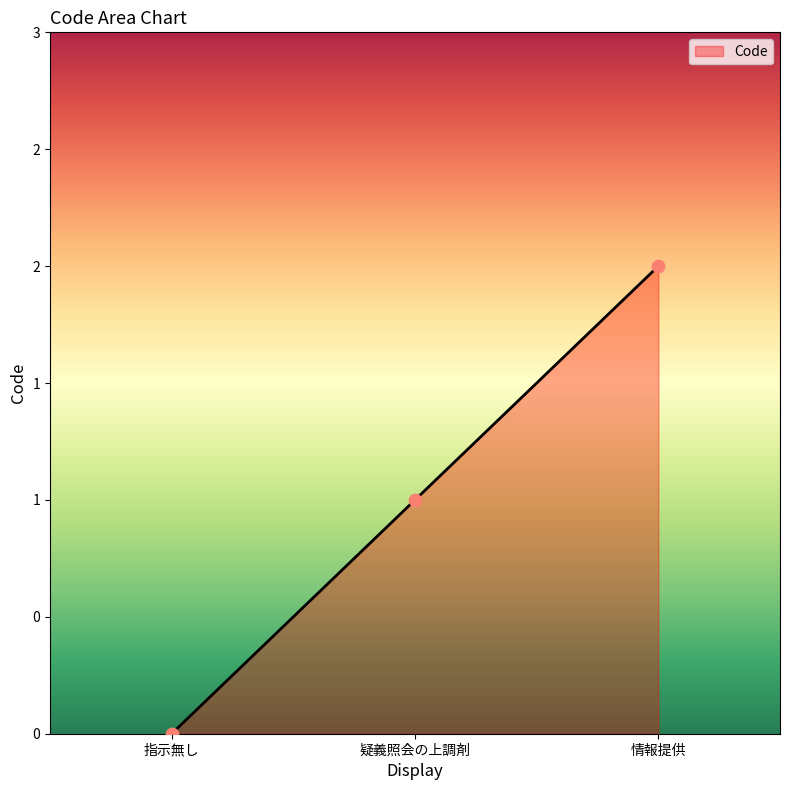

What is the change in value from 疑義照会の上調剤 to 情報提供?

+1